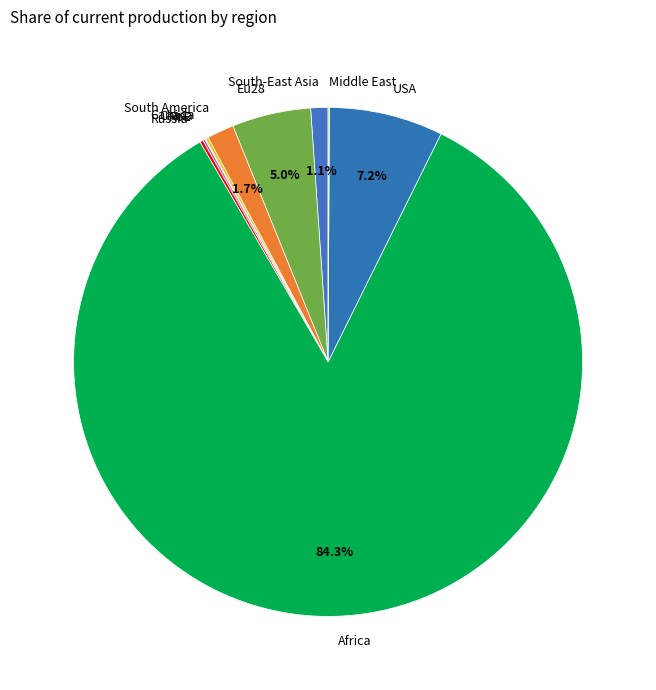

To the nearest percent, what portion does Africa represent?

84%